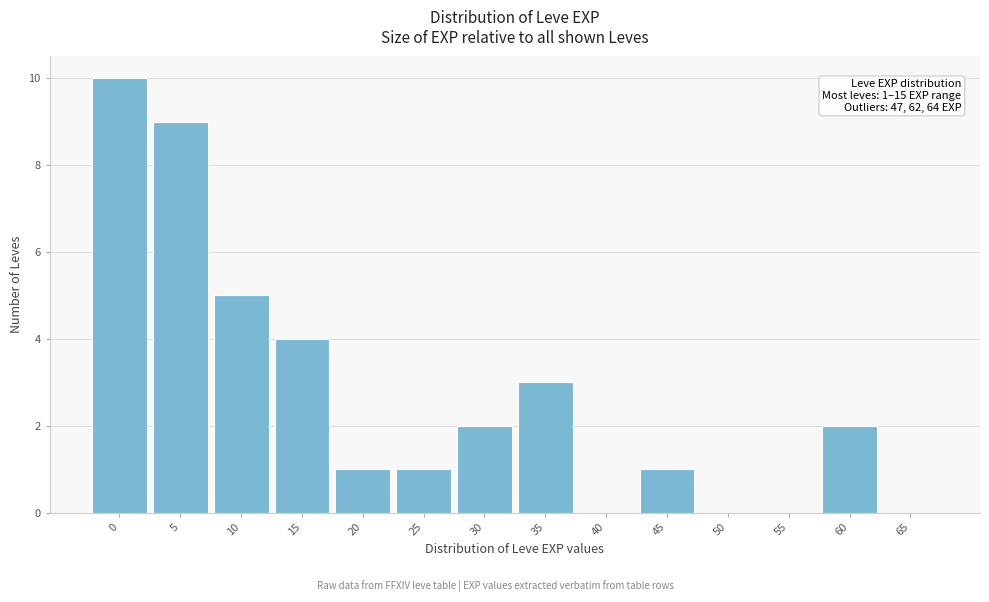

Reading left to right, what are all the values shown in this chart?

0=10	5=9	10=5	15=4	20=1	25=1	30=2	35=3	40=0	45=1	50=0	55=0	60=2	65=0